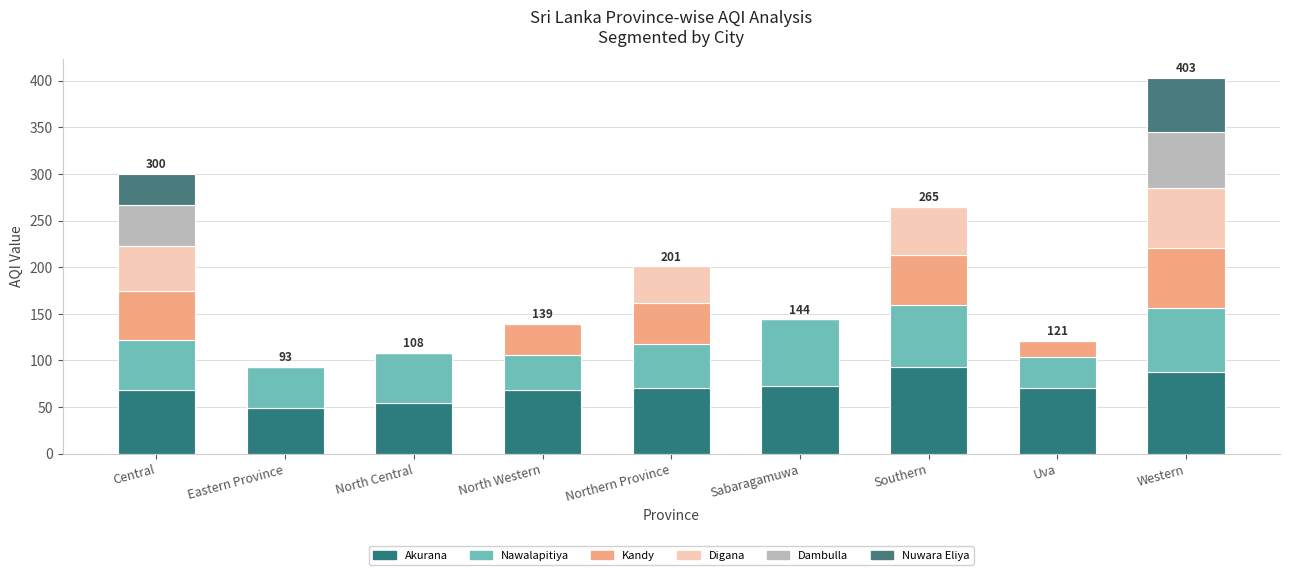

What is the label of the 2nd bar from the left?

Eastern Province